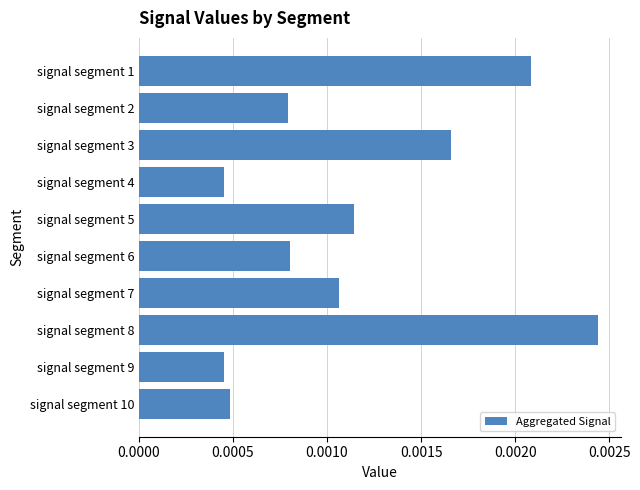

Which category has the highest value across all series?

signal segment 8